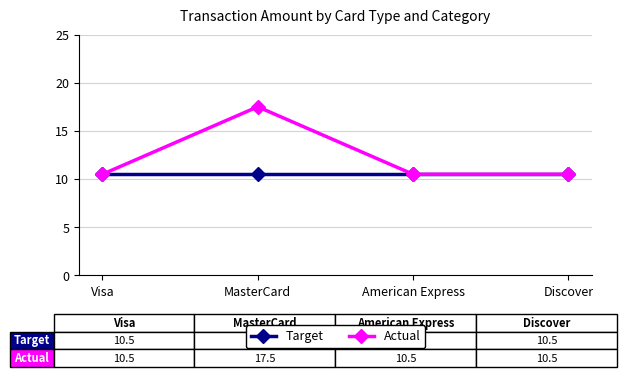

Reading right to left, transcribe all the data shown in this chart.

Target: 10.5	10.5	10.5	10.5
Actual: 10.5	10.5	17.5	10.5